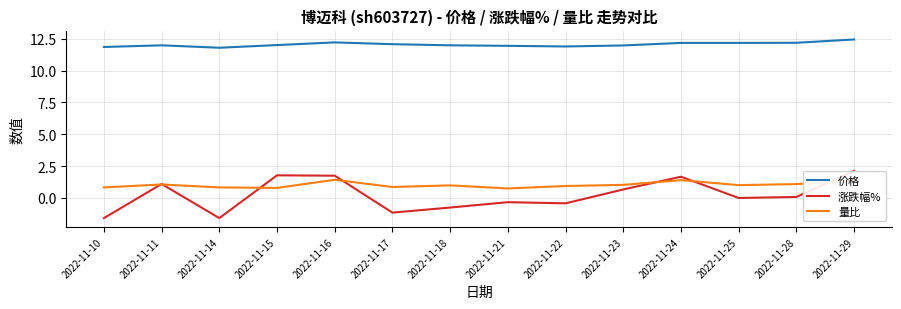

How many lines are shown in the chart?

3